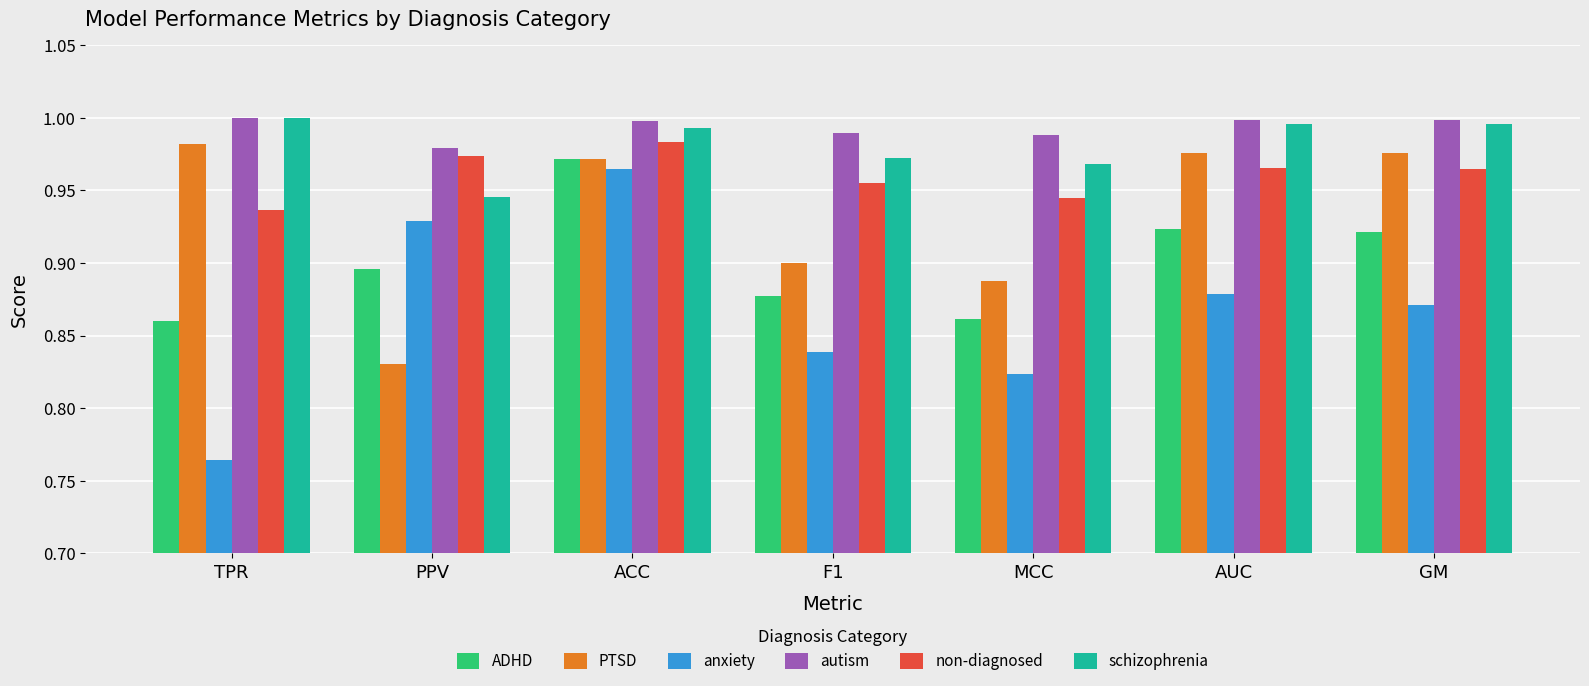

Which series has the largest range (max minus min)?

anxiety